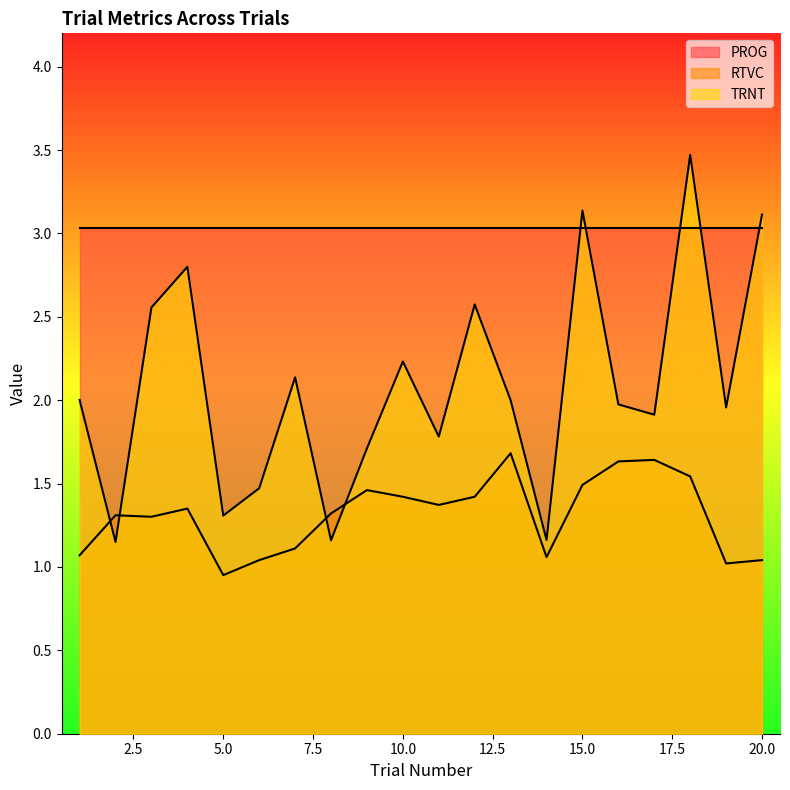

Between 18 and 12, which is larger?

18